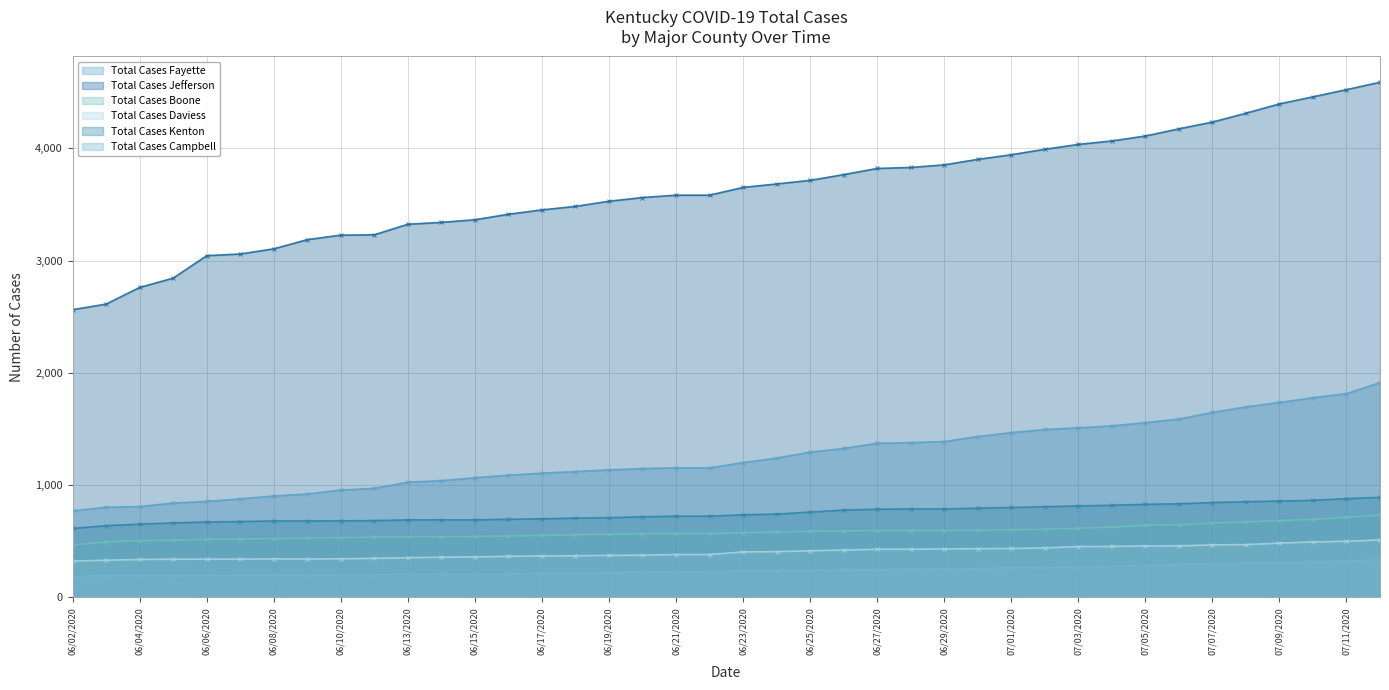

At which label does Total Cases Kenton reach its peak?

07/13/2020